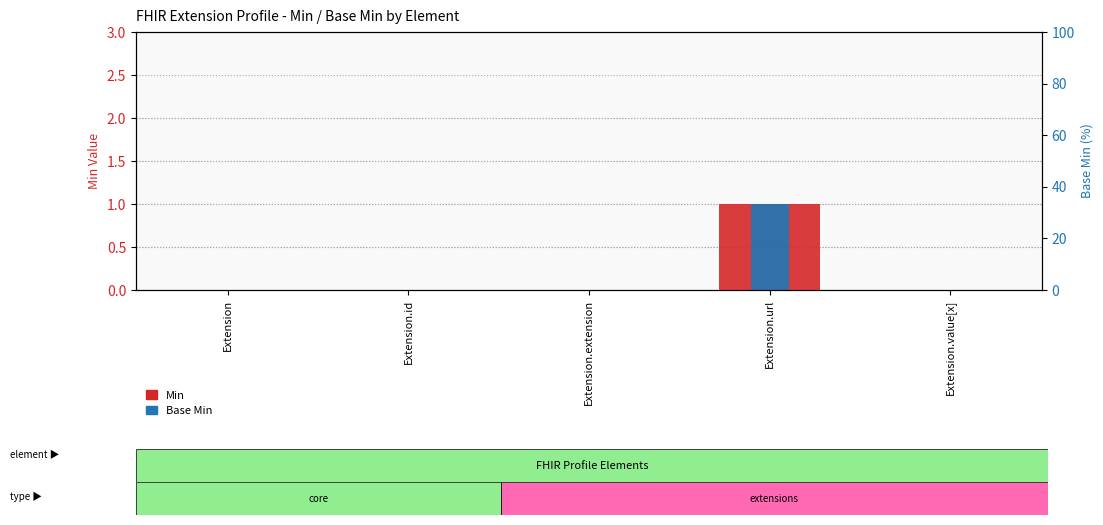

Where is Min nearest to the value 0?

Extension